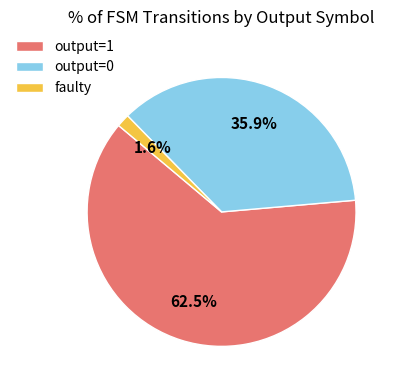

Which category has the biggest portion of the pie?

output=1